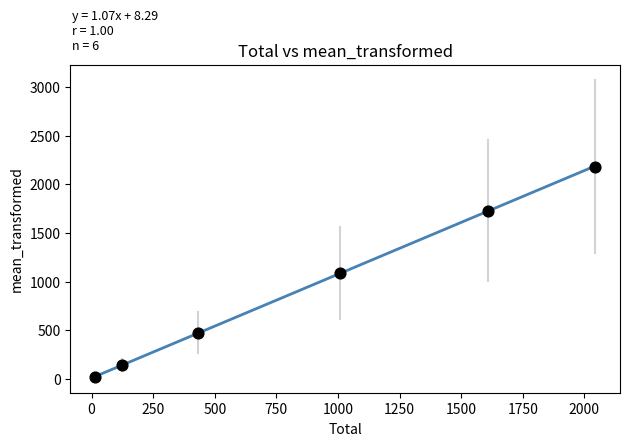

What is the average Y value?

938.1